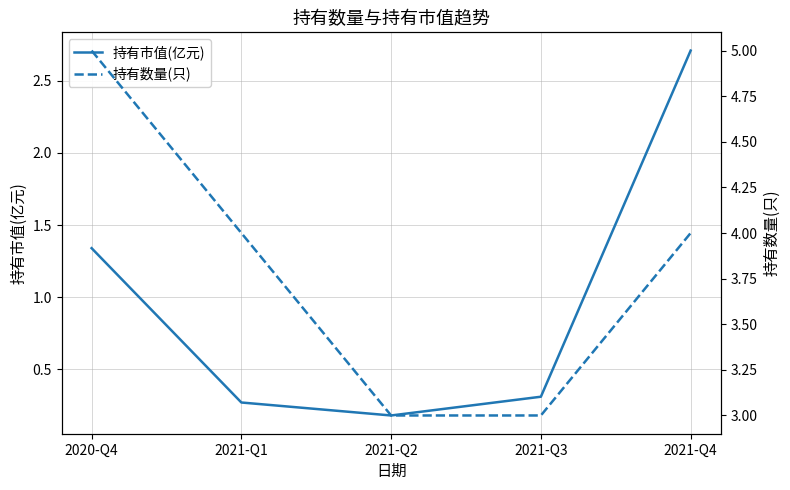

Between 2021-Q1 and 2021-Q3, which series saw the biggest shift?

持有数量(只)